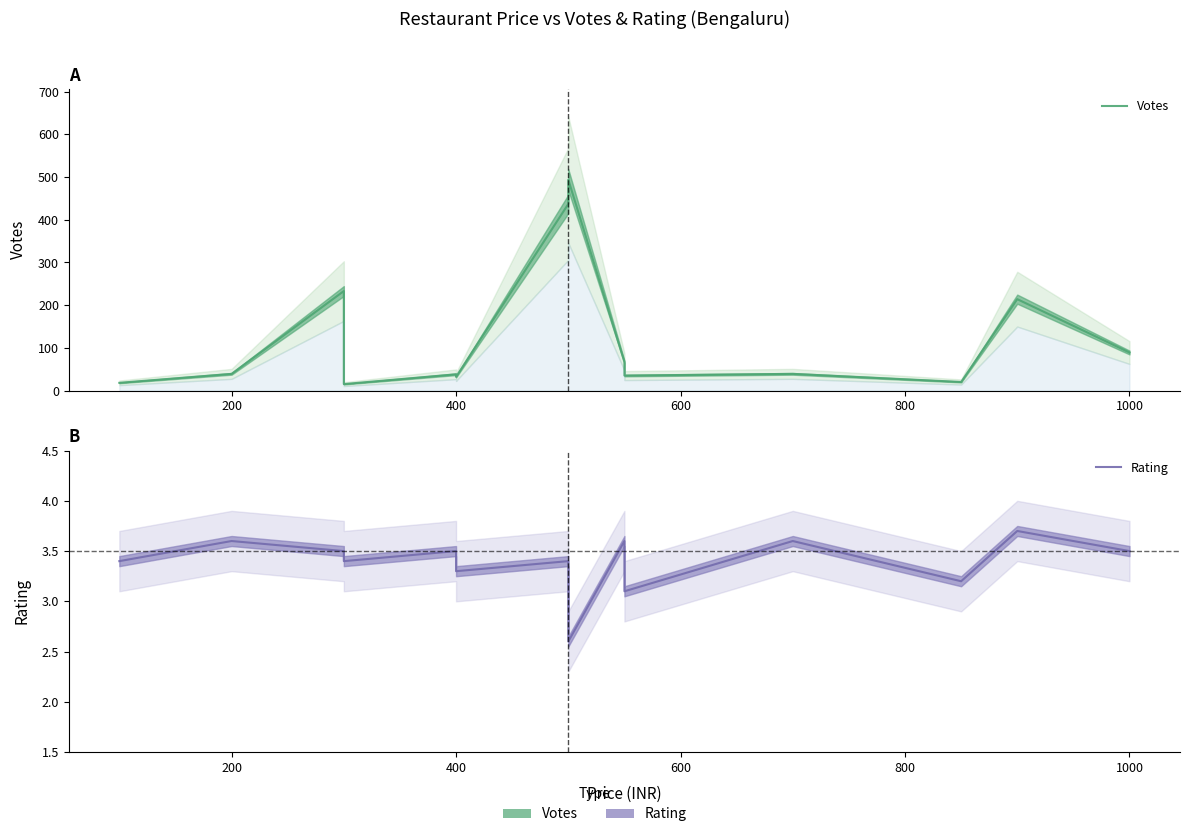

True or false: Rating and Votes cross at least once.

False